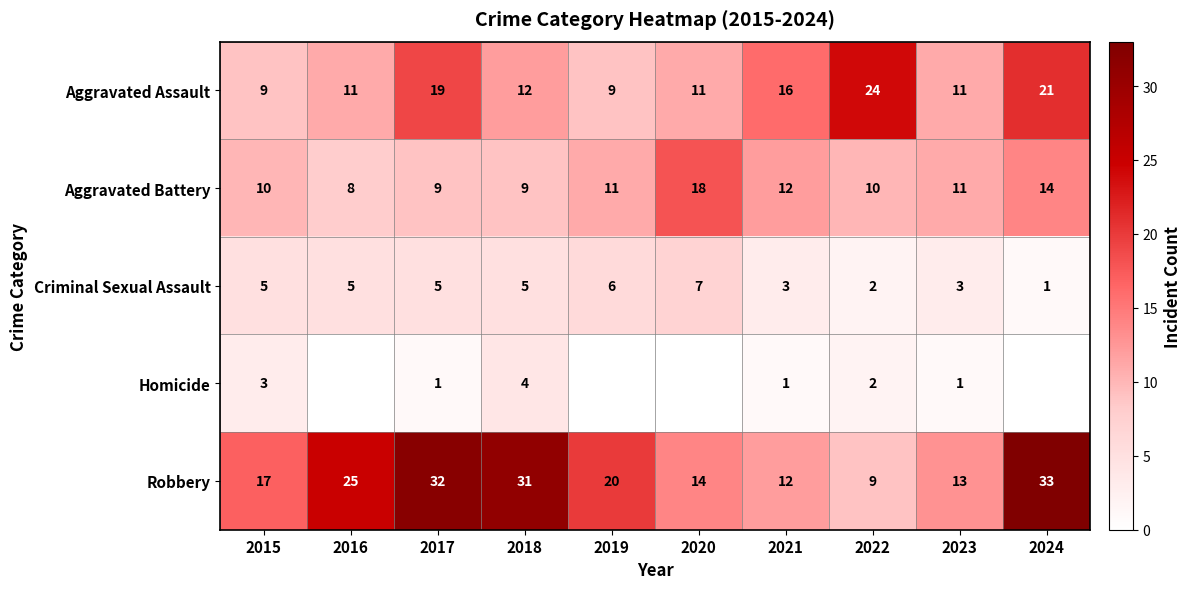

What is the sum of the Aggravated Battery values at 2015 and 2021?

22